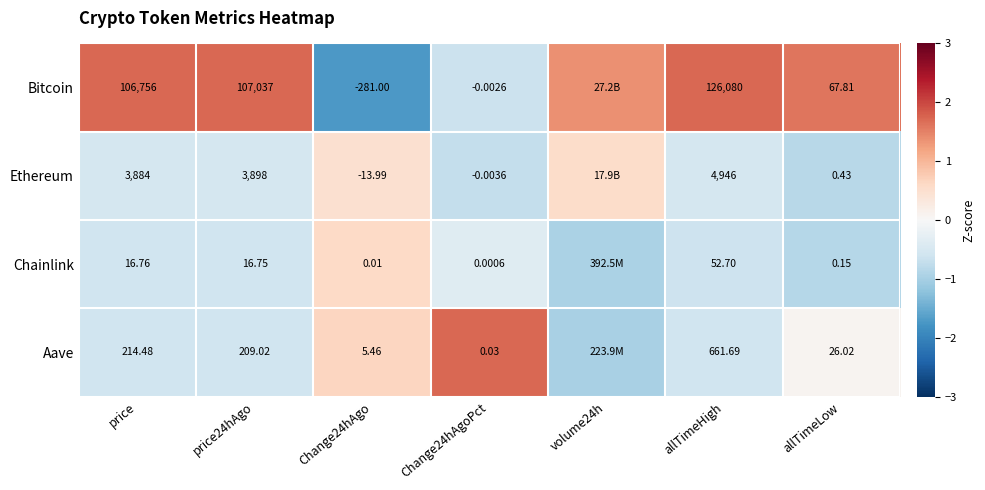

Which series changed the most between price and price24hAgo?

Bitcoin